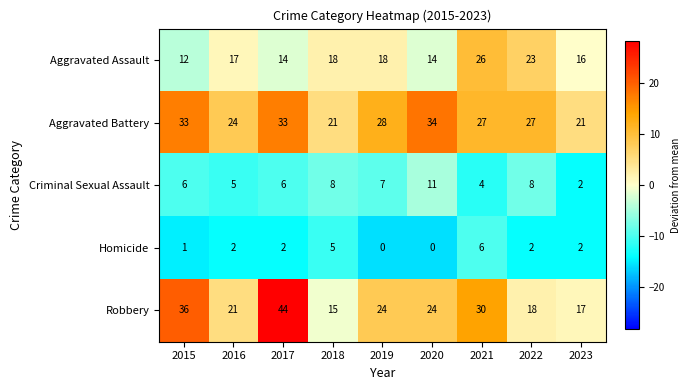

Which series changed the most between 2016 and 2019?

Aggravated Battery